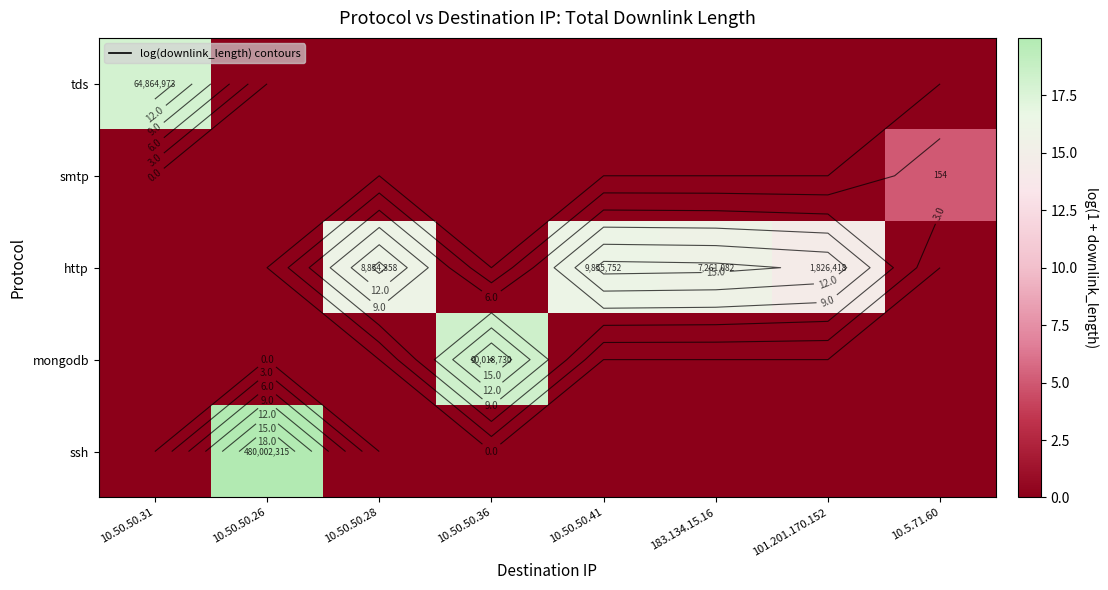

What is the difference between the maximum and minimum values in the ssh series?

20.0